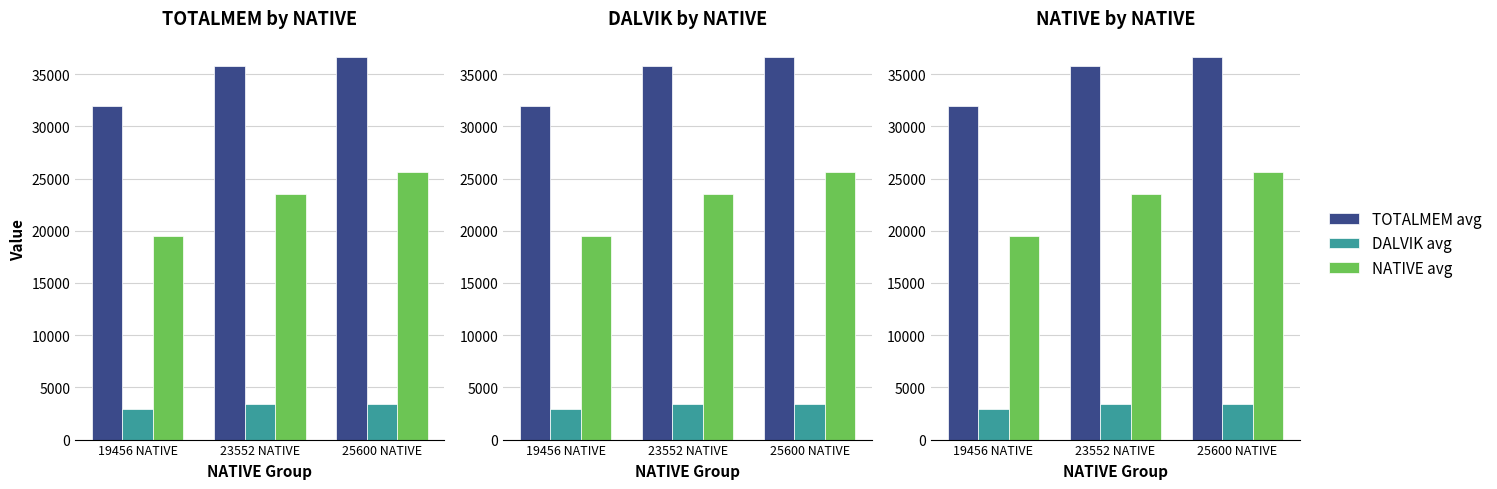

What is the difference between the highest and lowest values at 23552 NATIVE?

32351